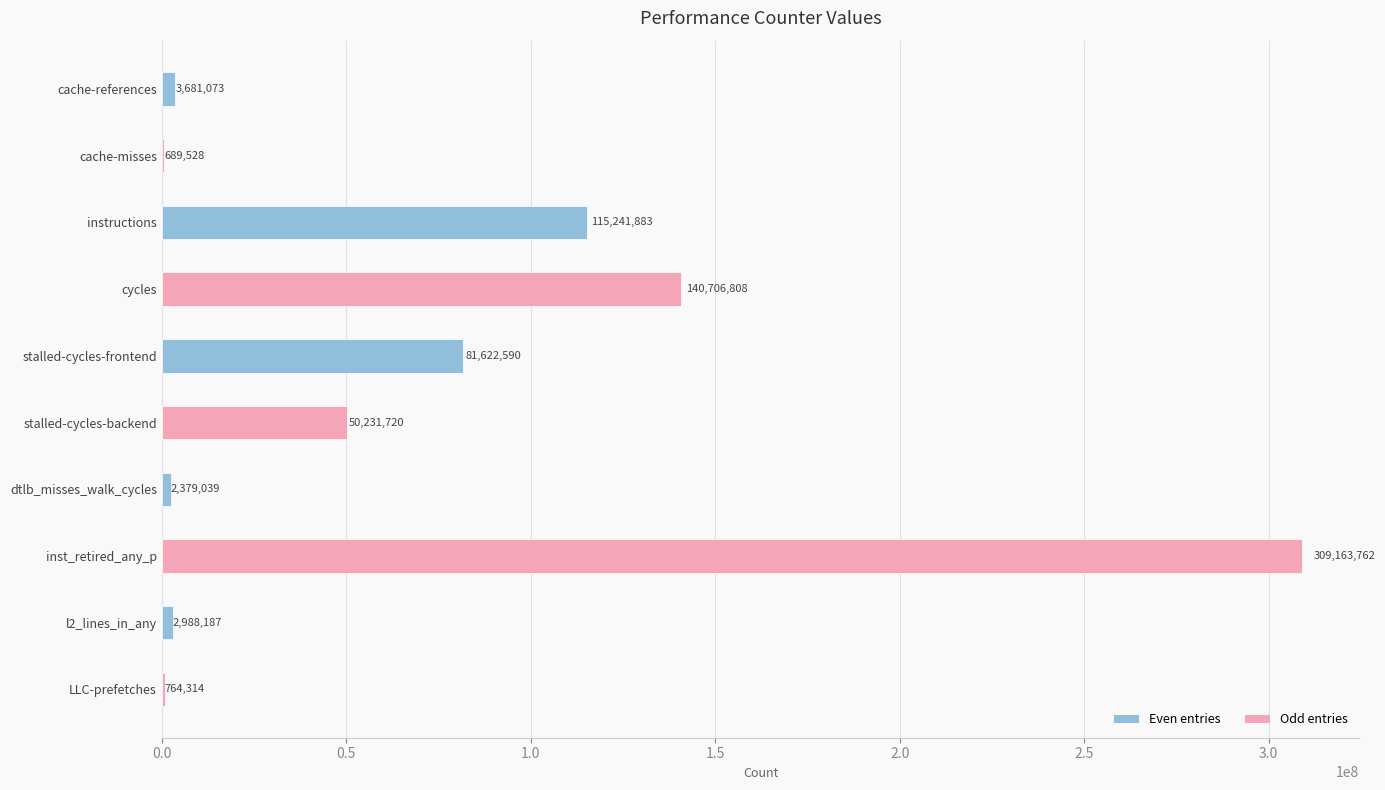

At which label is the value closest to 154926645?

cycles